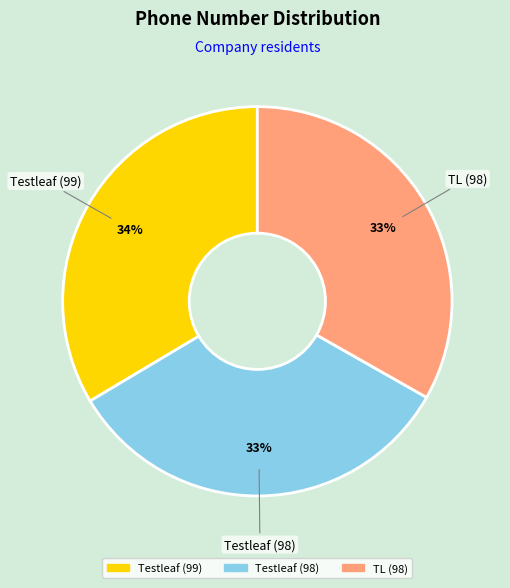

To the nearest percent, what percentage of the pie is Testleaf (99)?

34%